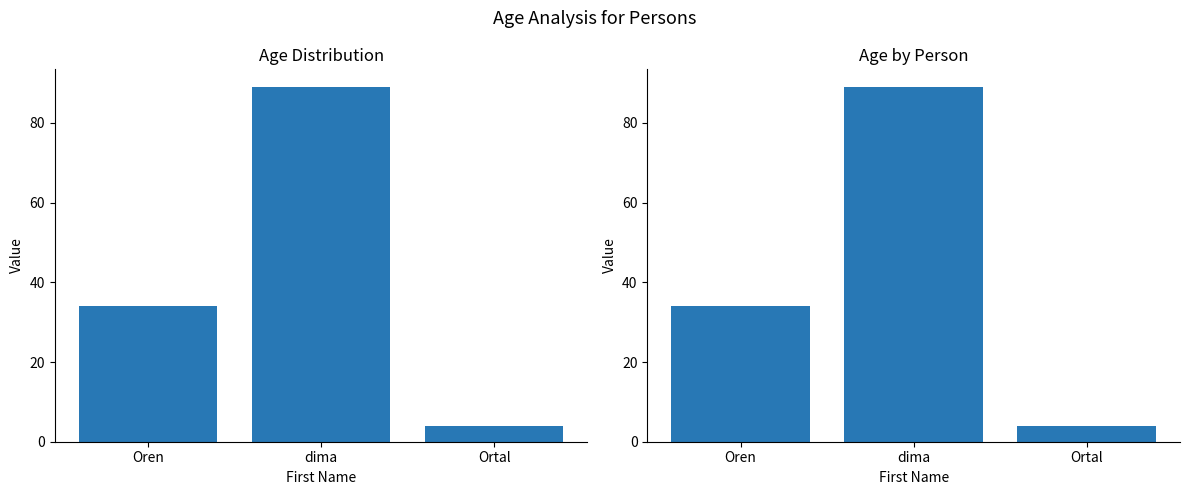

What is the value of the 1st bar from the left?

34